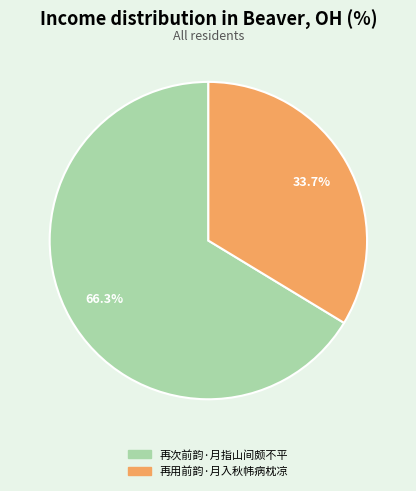

Count the number of slices in the pie.

2